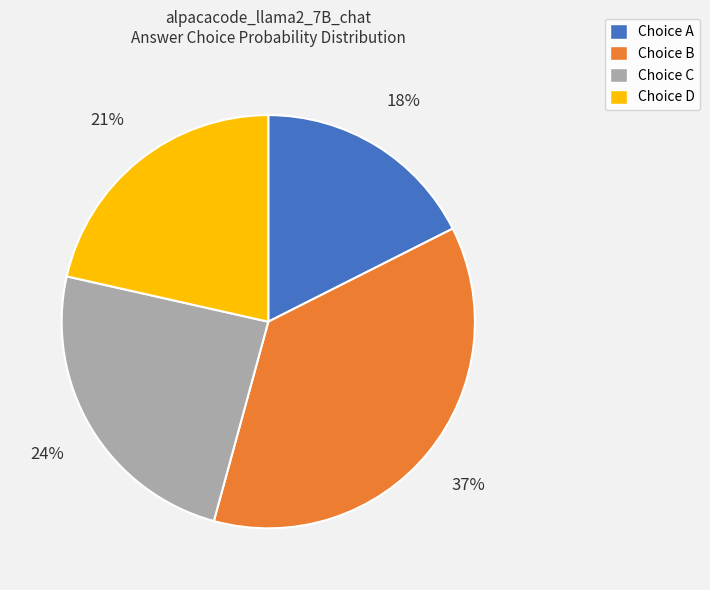

Which category has the smallest portion of the pie?

Choice A